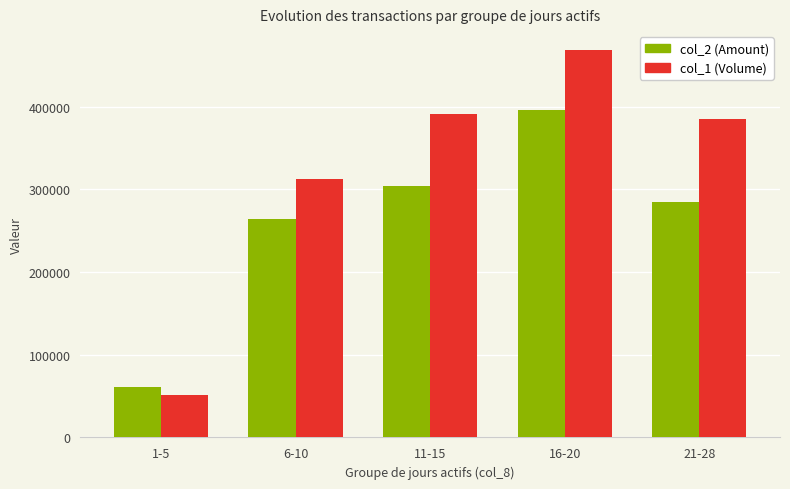

List the series in order of their overall mean, lowest first.

col_2 (Amount), col_1 (Volume)